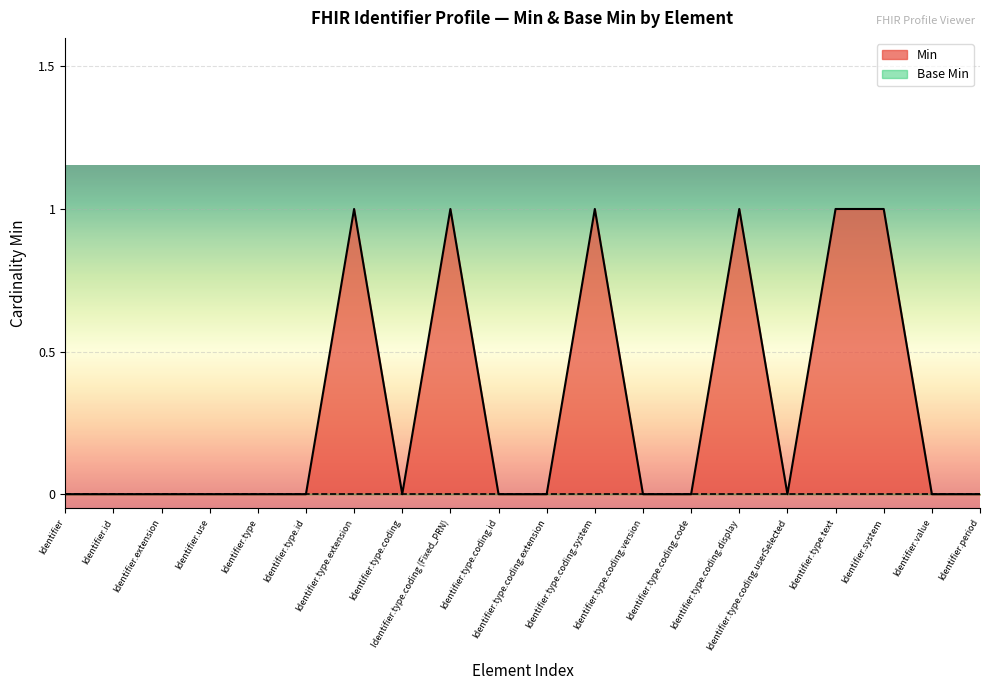

Which label corresponds to the smallest value in the chart?

Identifier